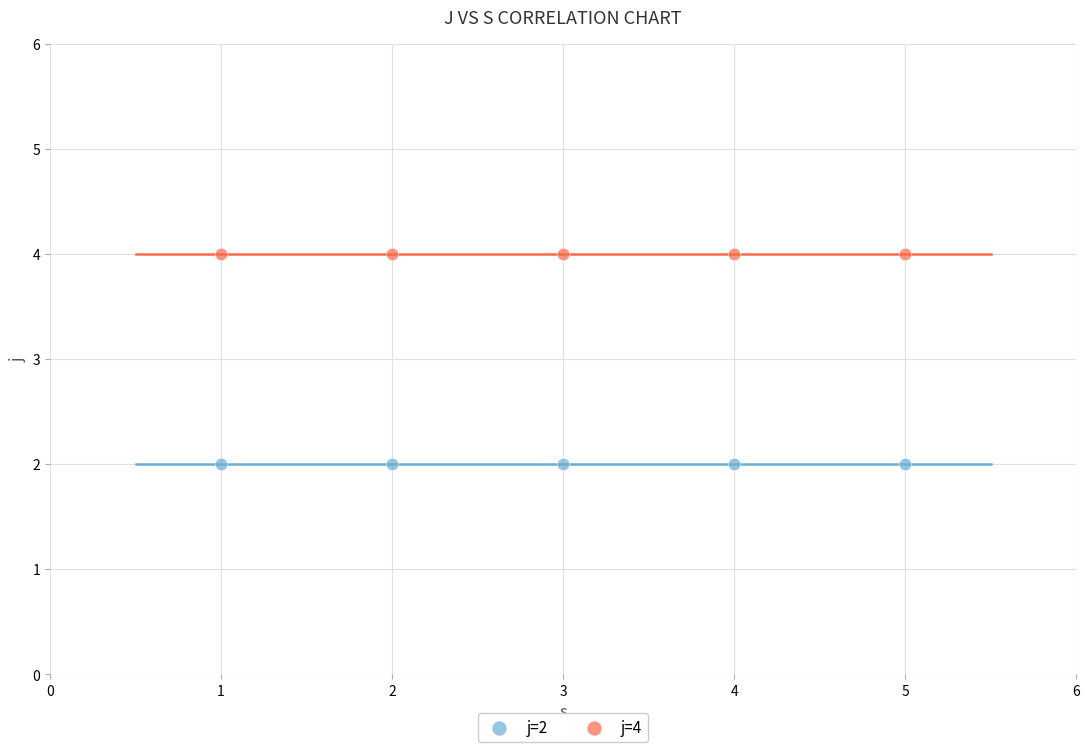

Which series reaches the maximum Y coordinate?

j=4